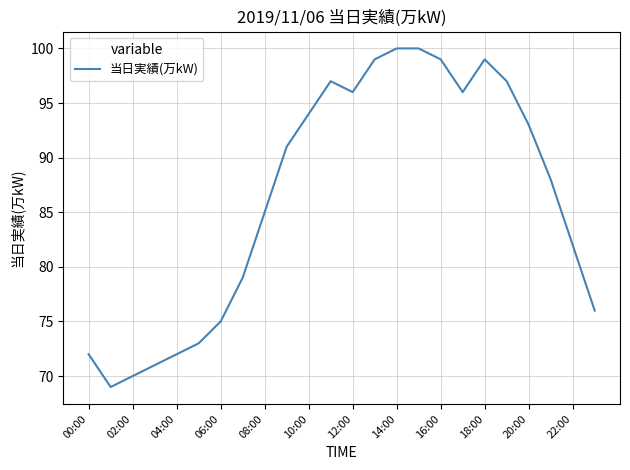

True or false: there are more than 0 points higher than both neighbors.

True